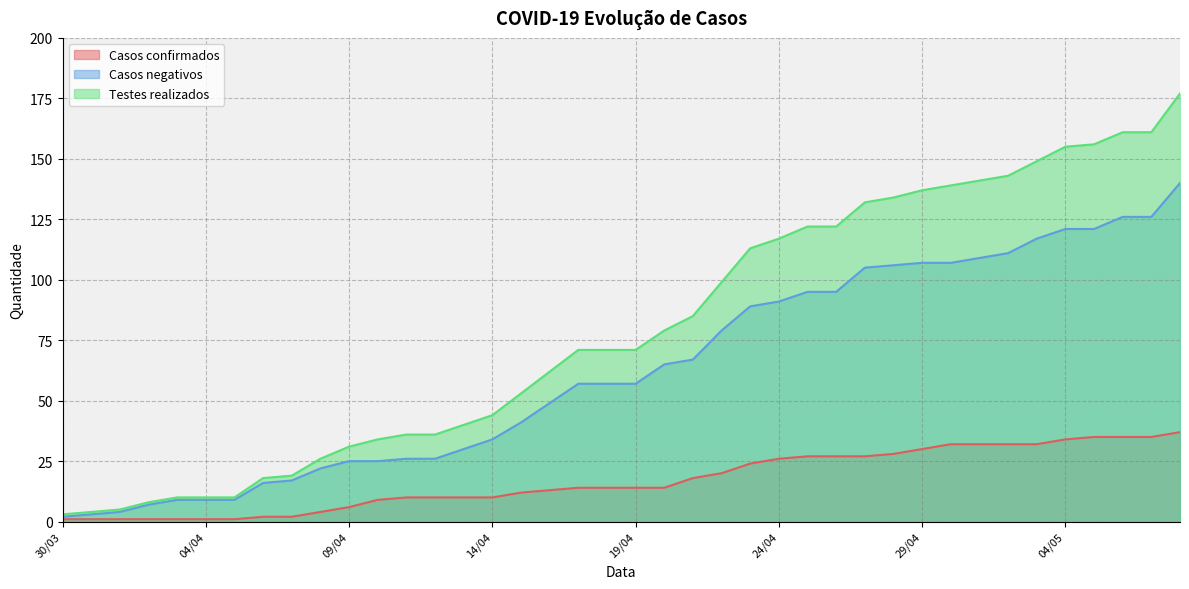

What is the value of the Casos confirmados point at the 11th from the left?

6